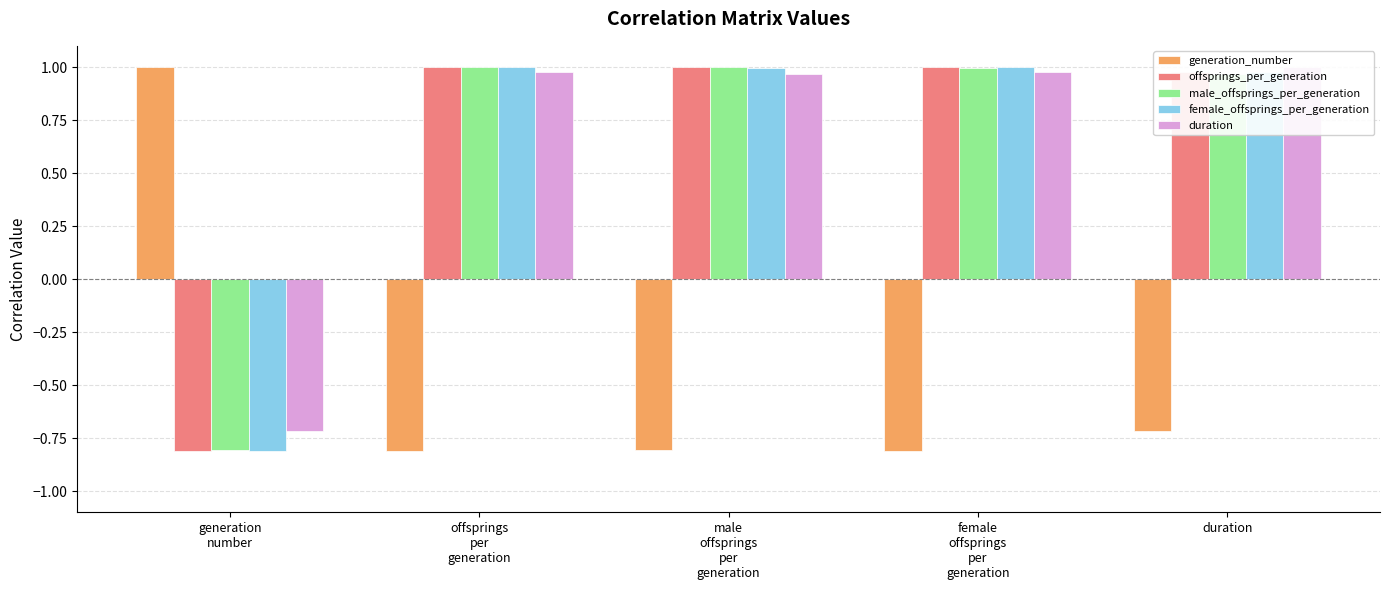

What are all the series names shown in the legend?

generation_number, offsprings_per_generation, male_offsprings_per_generation, female_offsprings_per_generation, duration